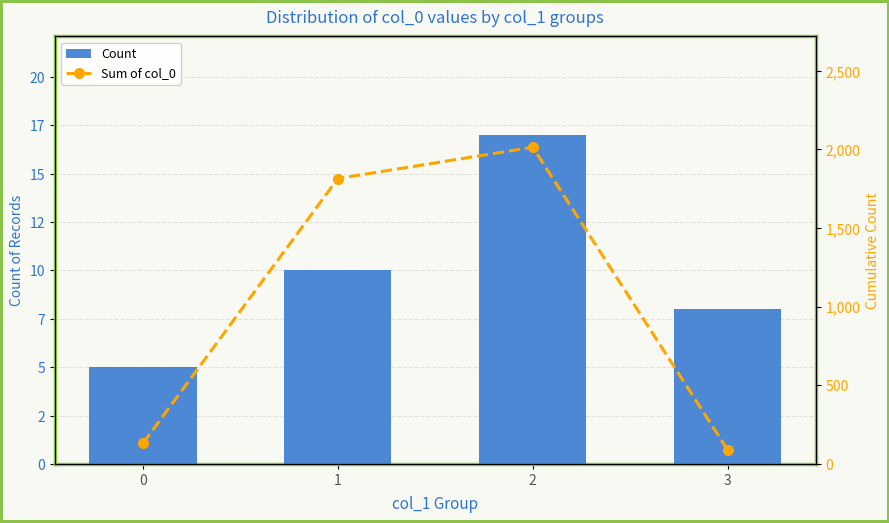

What are all the series names shown in the legend?

Count, Sum of col_0